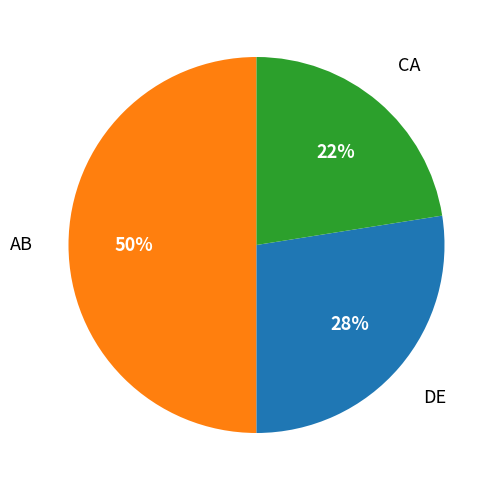

To the nearest percent, what is the average slice percentage?

33%